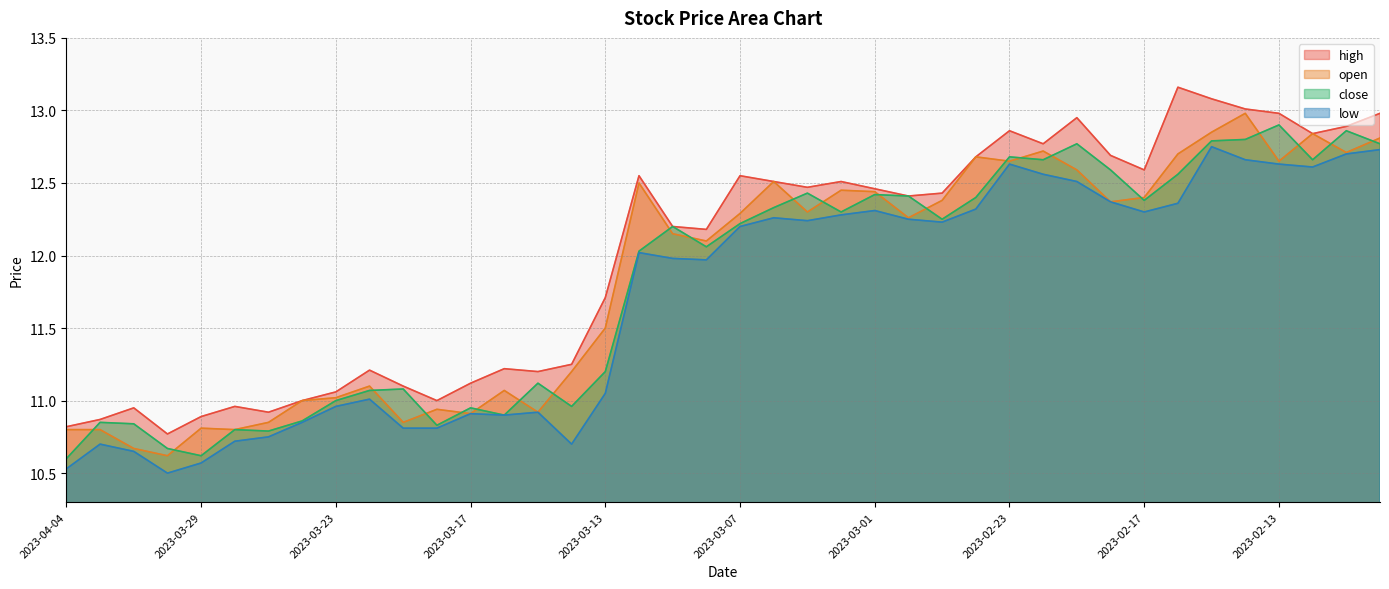

Reading right to left, list all the values displayed in this chart.

high: 2023-02-08=13.0	2023-02-09=12.9	2023-02-10=12.8	2023-02-13=13.0	2023-02-14=13.0	2023-02-15=13.1	2023-02-16=13.2	2023-02-17=12.6	2023-02-20=12.7	2023-02-21=12.9	2023-02-22=12.8	2023-02-23=12.9	2023-02-24=12.7	2023-02-27=12.4	2023-02-28=12.4	2023-03-01=12.5	2023-03-02=12.5	2023-03-03=12.5	2023-03-06=12.5	2023-03-07=12.6	2023-03-08=12.2	2023-03-09=12.2	2023-03-10=12.6	2023-03-13=11.7	2023-03-14=11.2	2023-03-15=11.2	2023-03-16=11.2	2023-03-17=11.1	2023-03-20=11.0	2023-03-21=11.1	2023-03-22=11.2	2023-03-23=11.1	2023-03-24=11.0	2023-03-27=10.9	2023-03-28=11.0	2023-03-29=10.9	2023-03-30=10.8	2023-03-31=10.9	2023-04-03=10.9	2023-04-04=10.8
open: 2023-02-08=12.8	2023-02-09=12.7	2023-02-10=12.8	2023-02-13=12.7	2023-02-14=13.0	2023-02-15=12.8	2023-02-16=12.7	2023-02-17=12.4	2023-02-20=12.4	2023-02-21=12.6	2023-02-22=12.7	2023-02-23=12.7	2023-02-24=12.7	2023-02-27=12.4	2023-02-28=12.3	2023-03-01=12.4	2023-03-02=12.4	2023-03-03=12.3	2023-03-06=12.5	2023-03-07=12.3	2023-03-08=12.1	2023-03-09=12.2	2023-03-10=12.5	2023-03-13=11.5	2023-03-14=11.2	2023-03-15=10.9	2023-03-16=11.1	2023-03-17=10.9	2023-03-20=10.9	2023-03-21=10.8	2023-03-22=11.1	2023-03-23=11.0	2023-03-24=11.0	2023-03-27=10.8	2023-03-28=10.8	2023-03-29=10.8	2023-03-30=10.6	2023-03-31=10.7	2023-04-03=10.8	2023-04-04=10.8
close: 2023-02-08=12.8	2023-02-09=12.9	2023-02-10=12.7	2023-02-13=12.9	2023-02-14=12.8	2023-02-15=12.8	2023-02-16=12.6	2023-02-17=12.4	2023-02-20=12.6	2023-02-21=12.8	2023-02-22=12.7	2023-02-23=12.7	2023-02-24=12.4	2023-02-27=12.2	2023-02-28=12.4	2023-03-01=12.4	2023-03-02=12.3	2023-03-03=12.4	2023-03-06=12.3	2023-03-07=12.2	2023-03-08=12.1	2023-03-09=12.2	2023-03-10=12.0	2023-03-13=11.2	2023-03-14=11.0	2023-03-15=11.1	2023-03-16=10.9	2023-03-17=10.9	2023-03-20=10.8	2023-03-21=11.1	2023-03-22=11.1	2023-03-23=11.0	2023-03-24=10.9	2023-03-27=10.8	2023-03-28=10.8	2023-03-29=10.6	2023-03-30=10.7	2023-03-31=10.8	2023-04-03=10.8	2023-04-04=10.6
low: 2023-02-08=12.7	2023-02-09=12.7	2023-02-10=12.6	2023-02-13=12.6	2023-02-14=12.7	2023-02-15=12.8	2023-02-16=12.4	2023-02-17=12.3	2023-02-20=12.4	2023-02-21=12.5	2023-02-22=12.6	2023-02-23=12.6	2023-02-24=12.3	2023-02-27=12.2	2023-02-28=12.2	2023-03-01=12.3	2023-03-02=12.3	2023-03-03=12.2	2023-03-06=12.3	2023-03-07=12.2	2023-03-08=12.0	2023-03-09=12.0	2023-03-10=12.0	2023-03-13=11.1	2023-03-14=10.7	2023-03-15=10.9	2023-03-16=10.9	2023-03-17=10.9	2023-03-20=10.8	2023-03-21=10.8	2023-03-22=11.0	2023-03-23=11.0	2023-03-24=10.8	2023-03-27=10.8	2023-03-28=10.7	2023-03-29=10.6	2023-03-30=10.5	2023-03-31=10.7	2023-04-03=10.7	2023-04-04=10.5